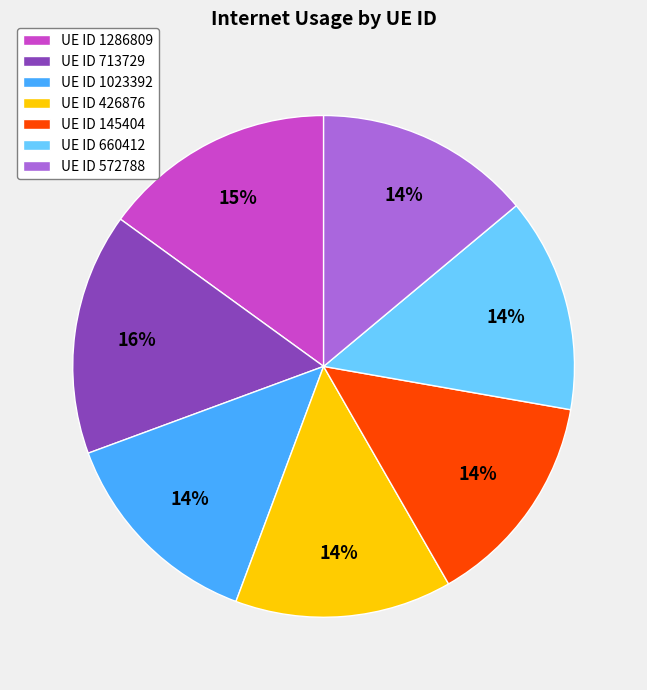

What percentage is the UE ID 713729 slice, to the nearest percent?

16%